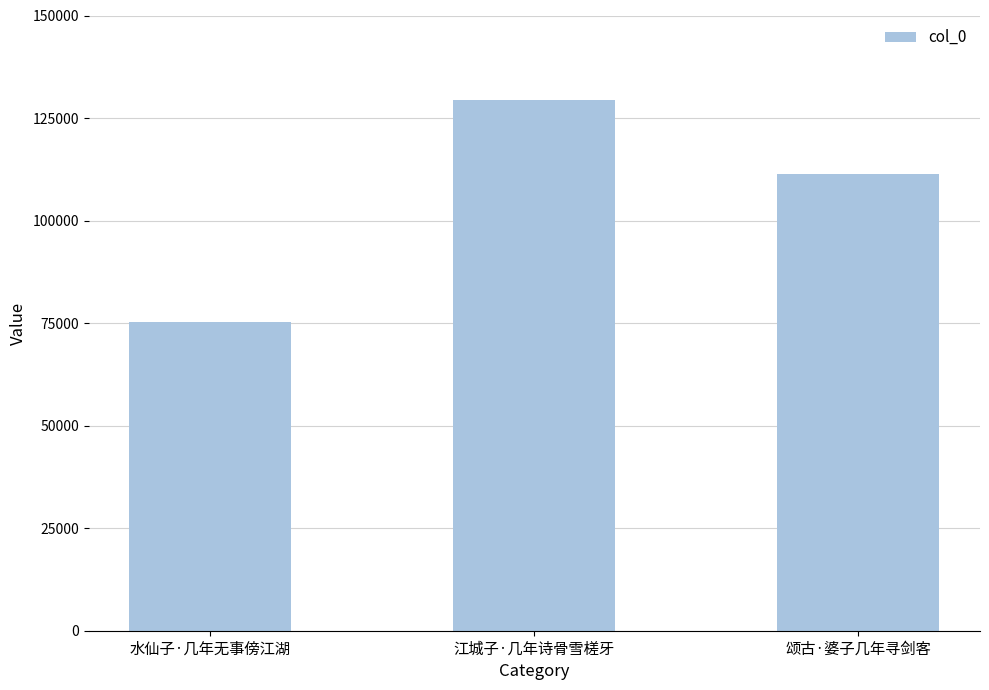

What is the value of the 2nd bar from the left?

129330